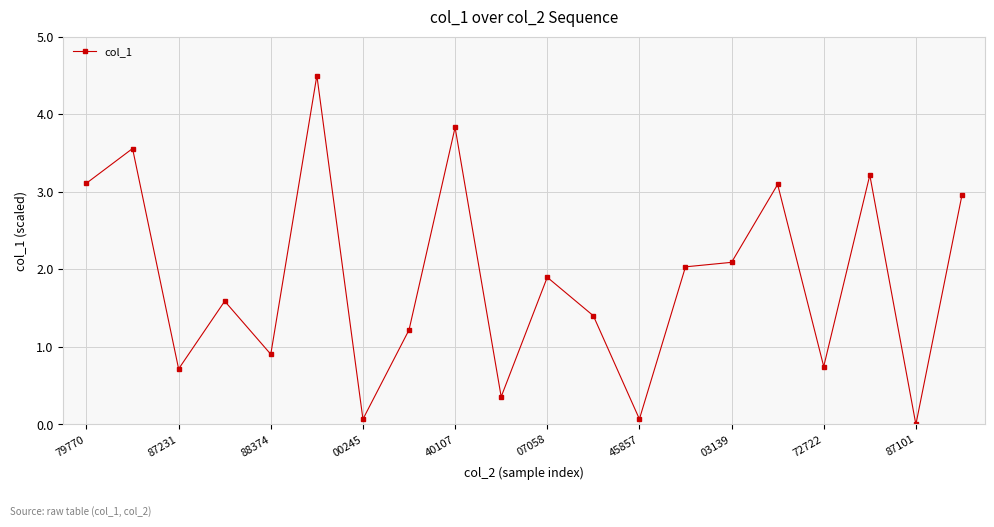

Reading left to right, transcribe all the data shown in this chart.

3.1	3.6	0.7	1.6	0.9	4.5	0.1	1.2	3.8	0.4	1.9	1.4	0.1	2.0	2.1	3.1	0.7	3.2	0.0	3.0